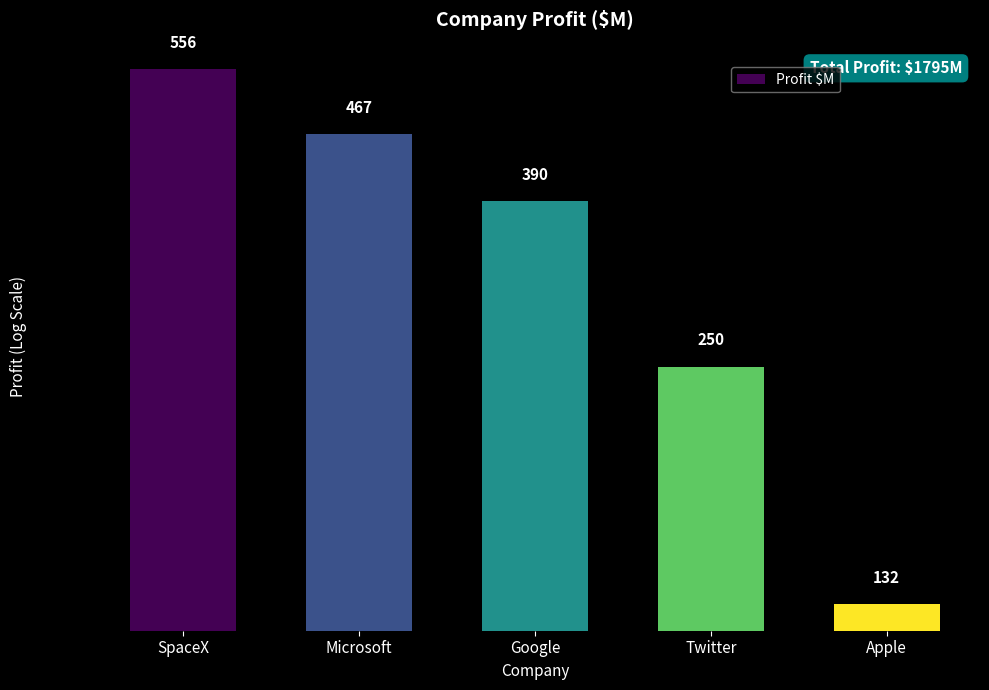

Does the chart contain stacked bars?

No